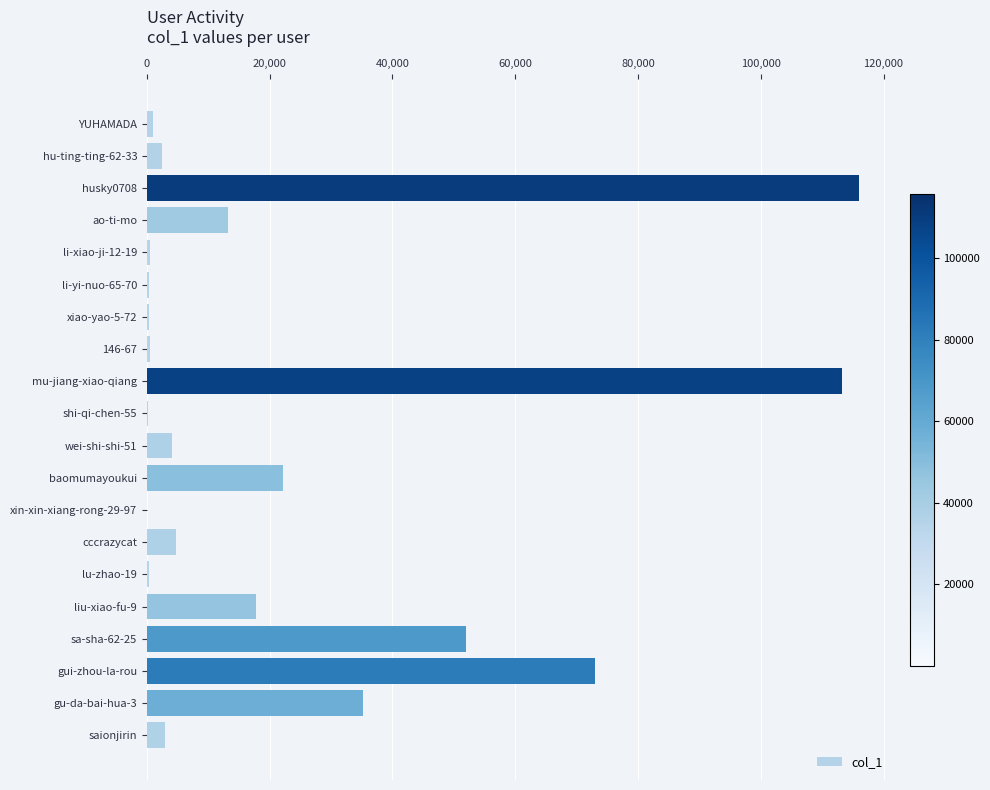

What is the change in value from baomumayoukui to gui-zhou-la-rou?

+50919